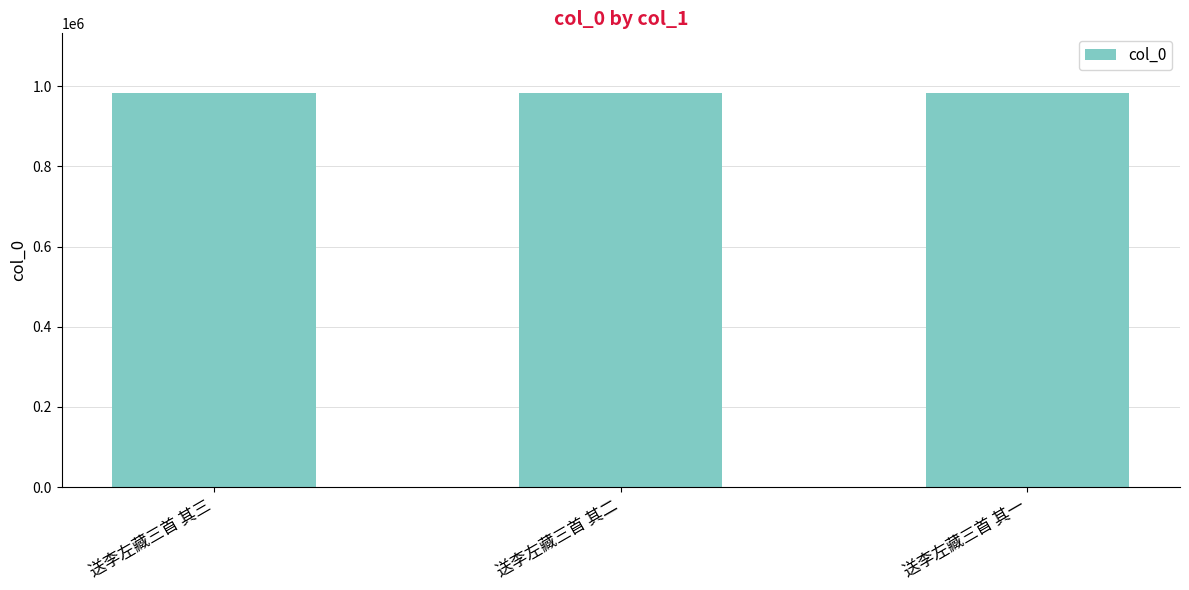

Read the value at 送李左藏三首 其二.

984255